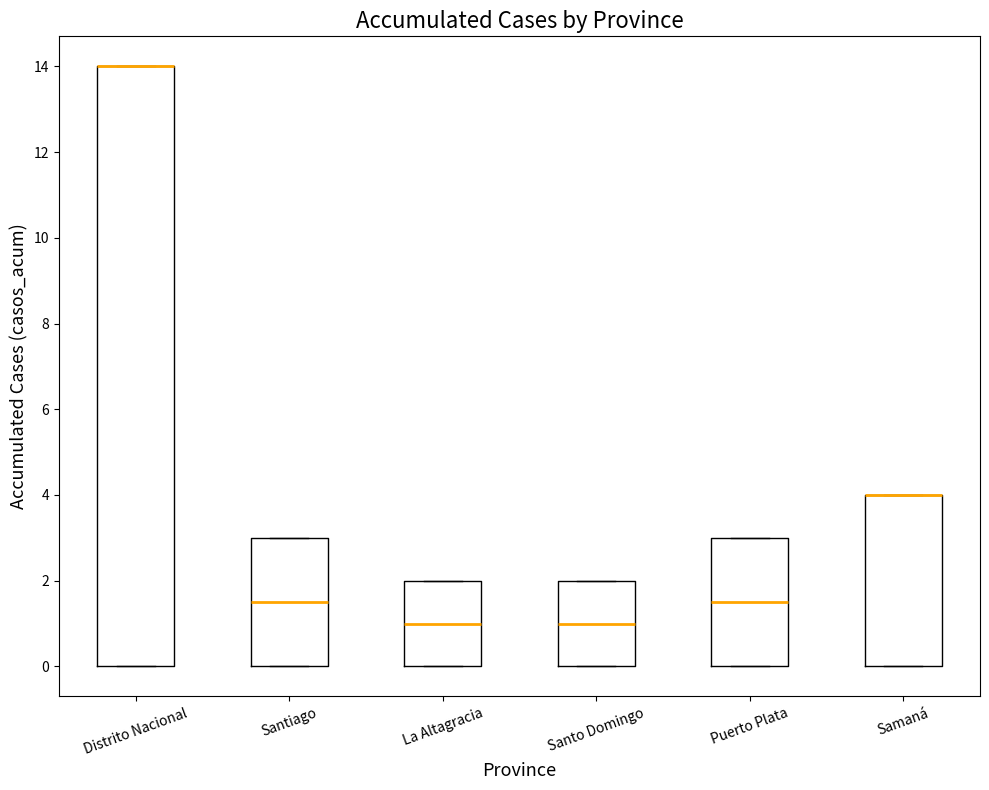

Reading left to right, read every box against the y-axis: the position of its median line, the range the box covers, and the ends of its whiskers. The values are not printed on the chart, so give them approximately, as read against the axis.

Distrito Nacional: median 14.0 (drawn on the box's upper edge), box 0.0 to 14.0, whiskers 0.0 to 14.0
Santiago: median 1.6, box 0.0 to 3.0, whiskers 0.0 to 3.0
La Altagracia: median 1.0, box 0.0 to 2.0, whiskers 0.0 to 2.0
Santo Domingo: median 1.0, box 0.0 to 2.0, whiskers 0.0 to 2.0
Puerto Plata: median 1.6, box 0.0 to 3.0, whiskers 0.0 to 3.0
Samaná: median 4.0 (drawn on the box's upper edge), box 0.0 to 4.0, whiskers 0.0 to 4.0